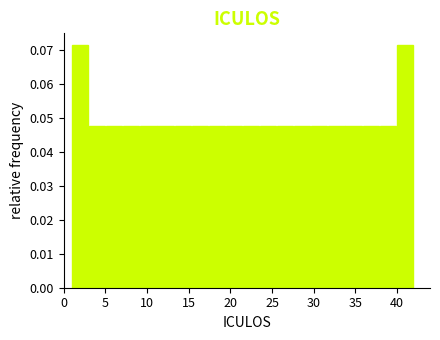

Reading left to right, list every bar in this chart as the range it spans on the x-axis followed by its height. Neither the bar edges nor the heights are printed on the chart, so give them approximately, as read against the axes.

1.00 to 3.05: 0.071
3.05 to 5.10: 0.048
5.10 to 7.15: 0.048
7.15 to 9.20: 0.048
9.20 to 11.25: 0.048
11.25 to 13.30: 0.048
13.30 to 15.35: 0.048
15.35 to 17.40: 0.048
17.40 to 19.45: 0.048
19.45 to 21.50: 0.048
21.50 to 23.55: 0.048
23.55 to 25.60: 0.048
25.60 to 27.65: 0.048
27.65 to 29.70: 0.048
29.70 to 31.75: 0.048
31.75 to 33.80: 0.048
33.80 to 35.85: 0.048
35.85 to 37.90: 0.048
37.90 to 39.95: 0.048
39.95 to 42.00: 0.071